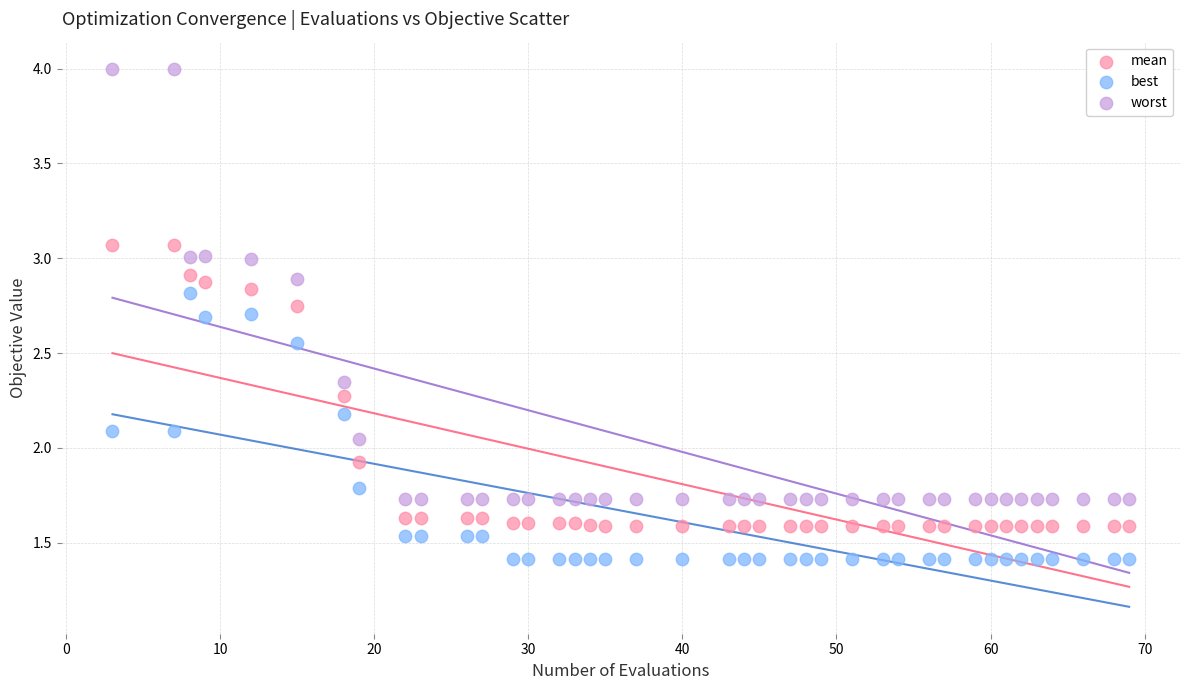

Across all data points, what is the range of X values (max minus min)?

66.0